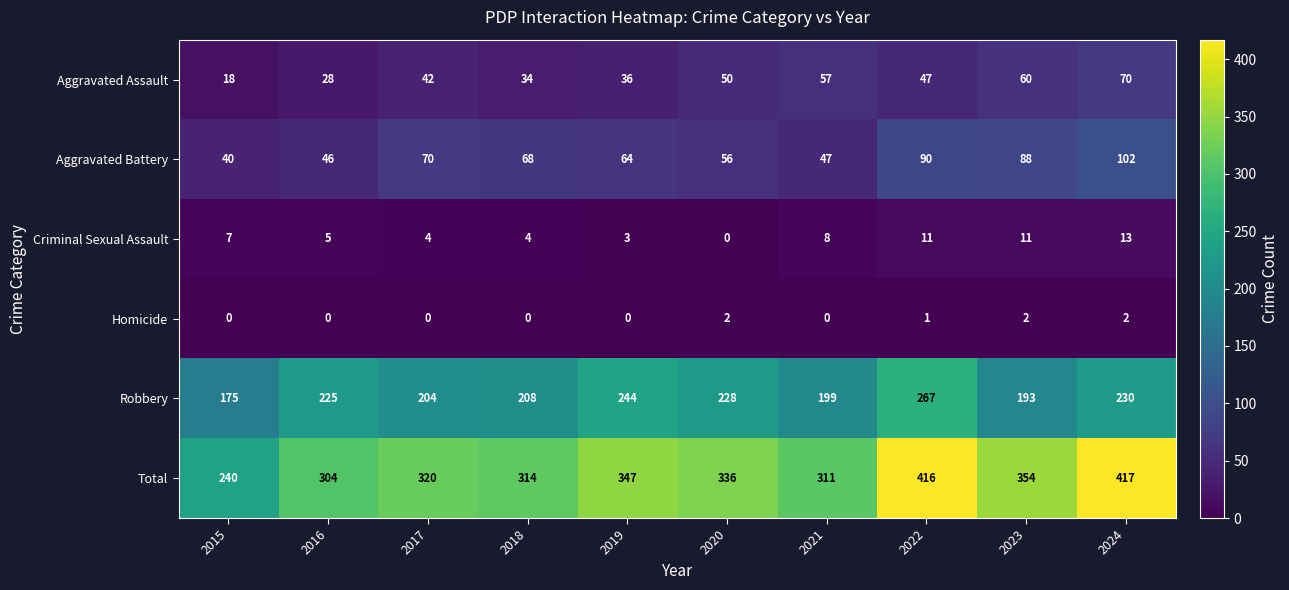

Which series has the widest spread of values?

Total